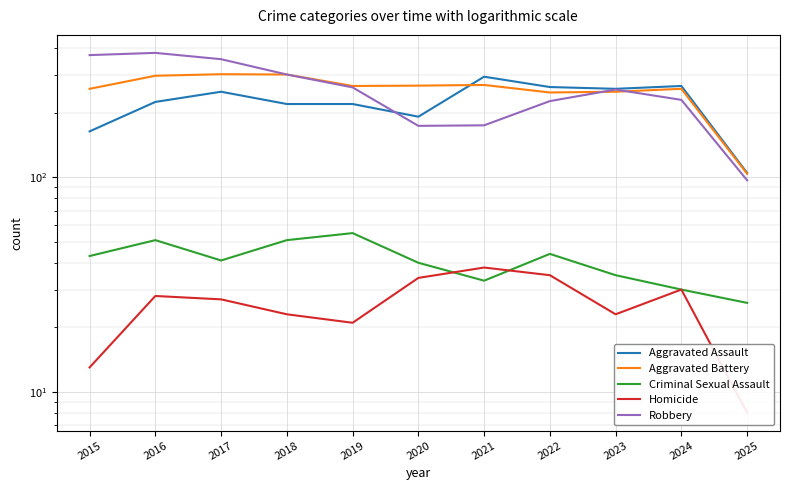

What is the sum of the Homicide values at 2018 and 2017?

50